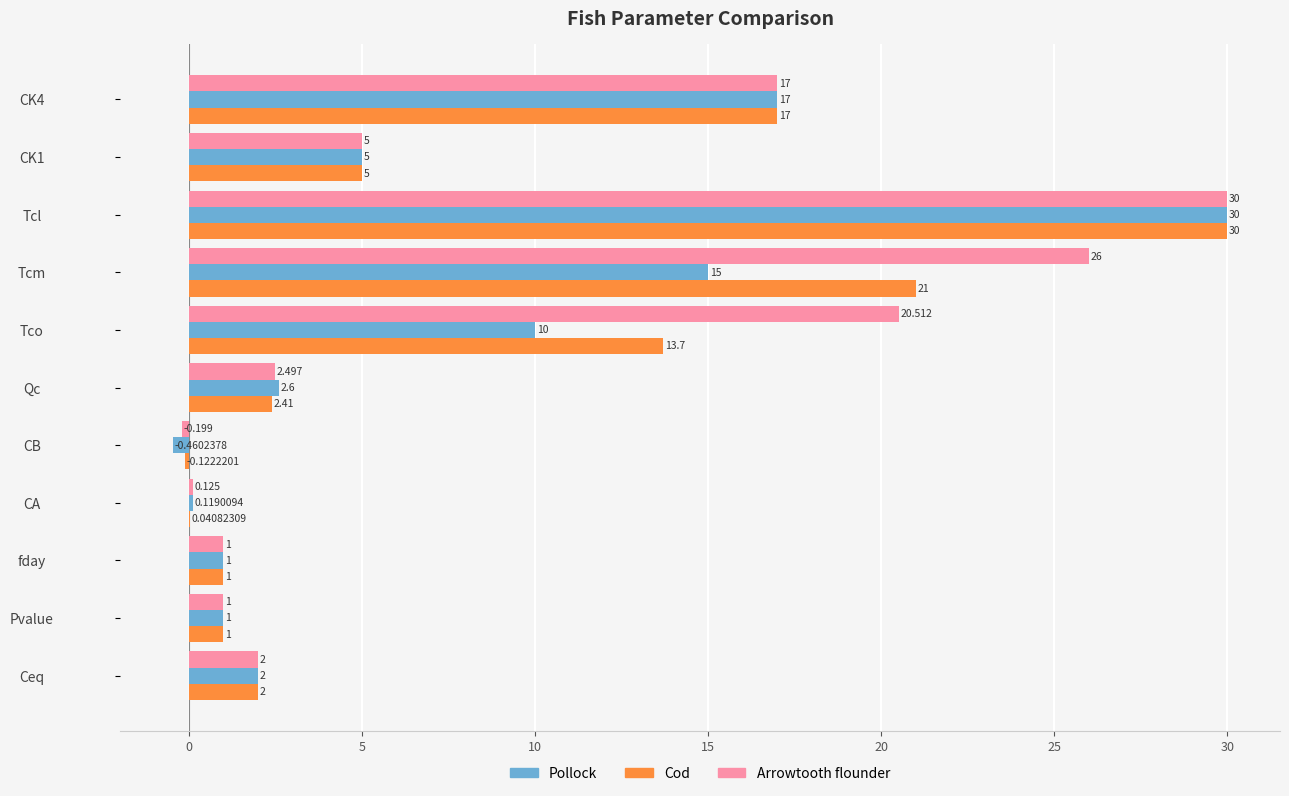

Which series changed the most between CA and CK4?

Cod